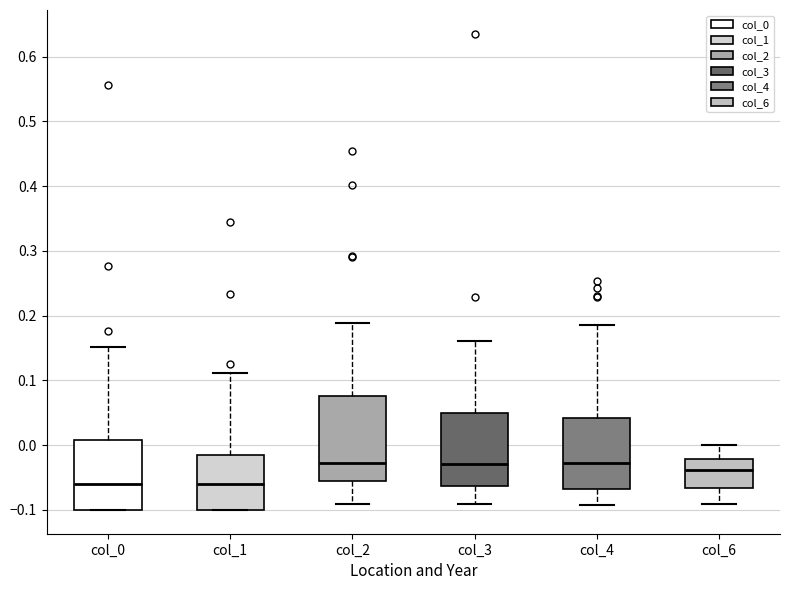

Reading left to right, read every box against the y-axis: the position of its median line, the range the box covers, and the ends of its whiskers. The values are not printed on the chart, so give them approximately, as read against the axis.

col_0: median -0.06, box -0.10 to 0.01, whiskers -0.10 to 0.15
col_1: median -0.06, box -0.10 to -0.01, whiskers -0.10 to 0.11
col_2: median -0.03, box -0.06 to 0.08, whiskers -0.09 to 0.19
col_3: median -0.03, box -0.06 to 0.05, whiskers -0.09 to 0.16
col_4: median -0.03, box -0.07 to 0.04, whiskers -0.09 to 0.19
col_6: median -0.04, box -0.07 to -0.02, whiskers -0.09 to 0.00